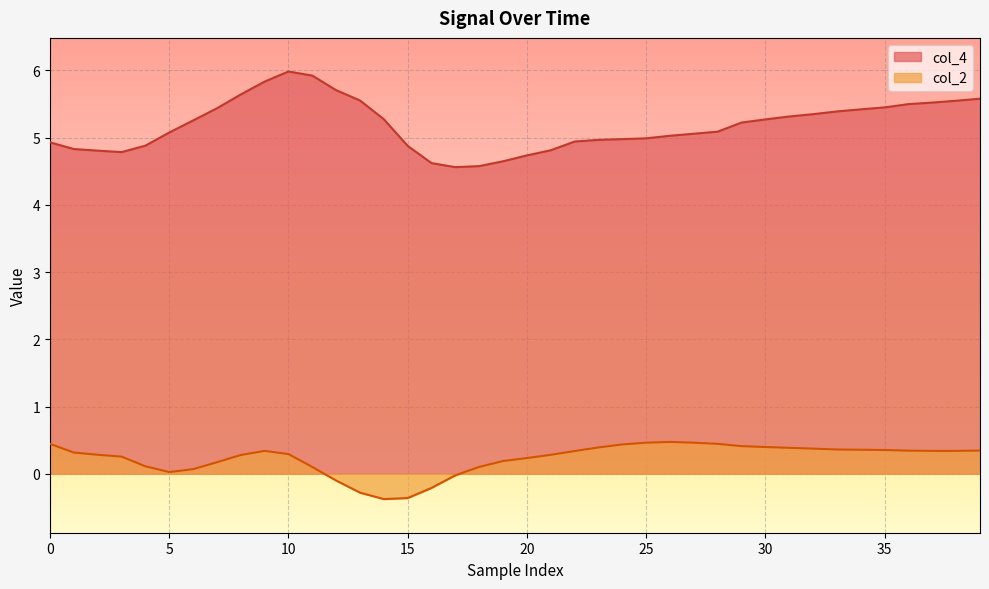

What is the sum of the col_2 values at 24 and 39?

0.8